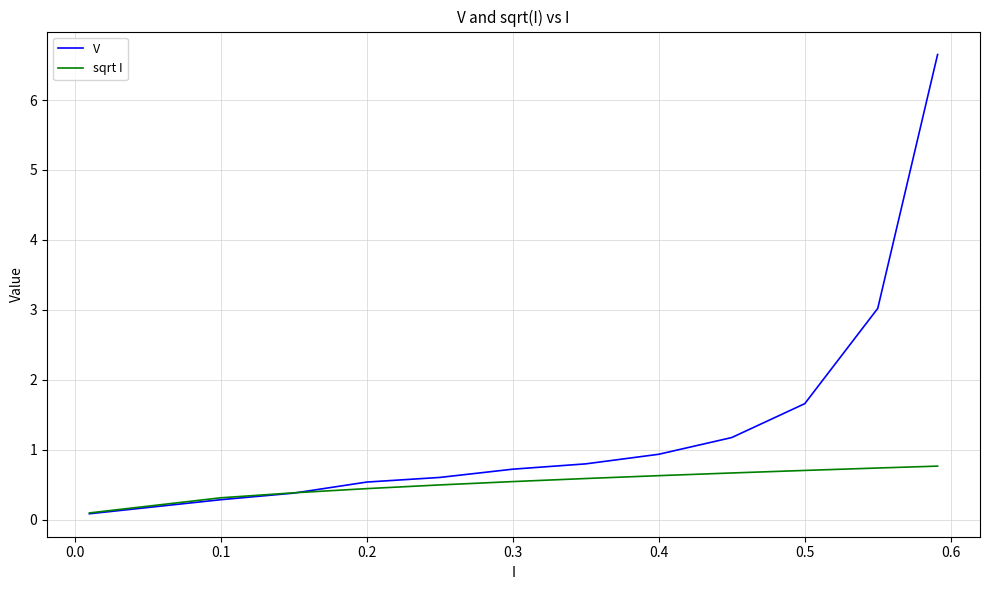

Rank the series by their average value, from highest to lowest.

V, sqrt I